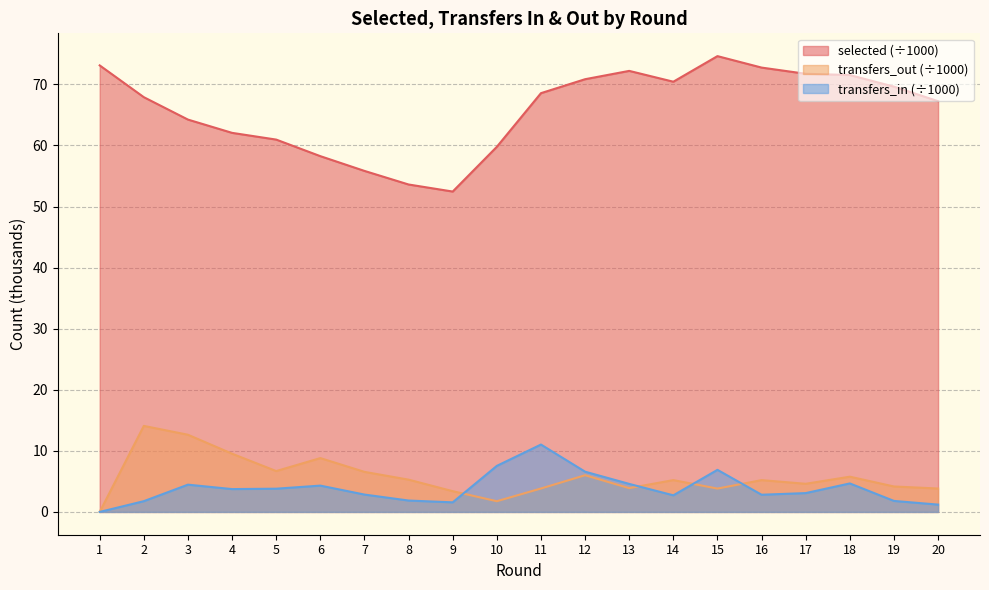

How many interior local valleys does the transfers_out series have?

5